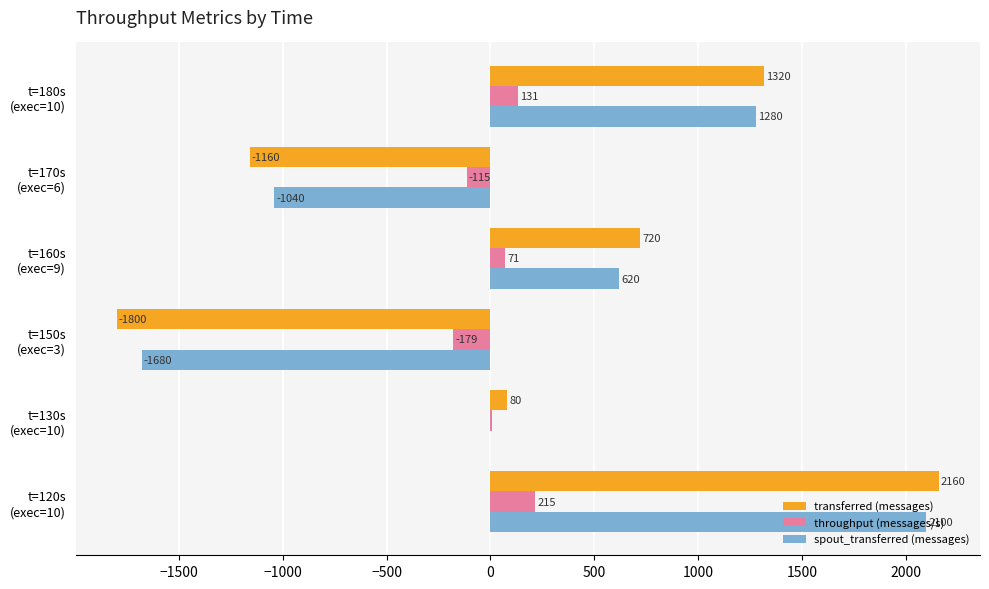

What is the maximum value for throughput (messages/s)?

215